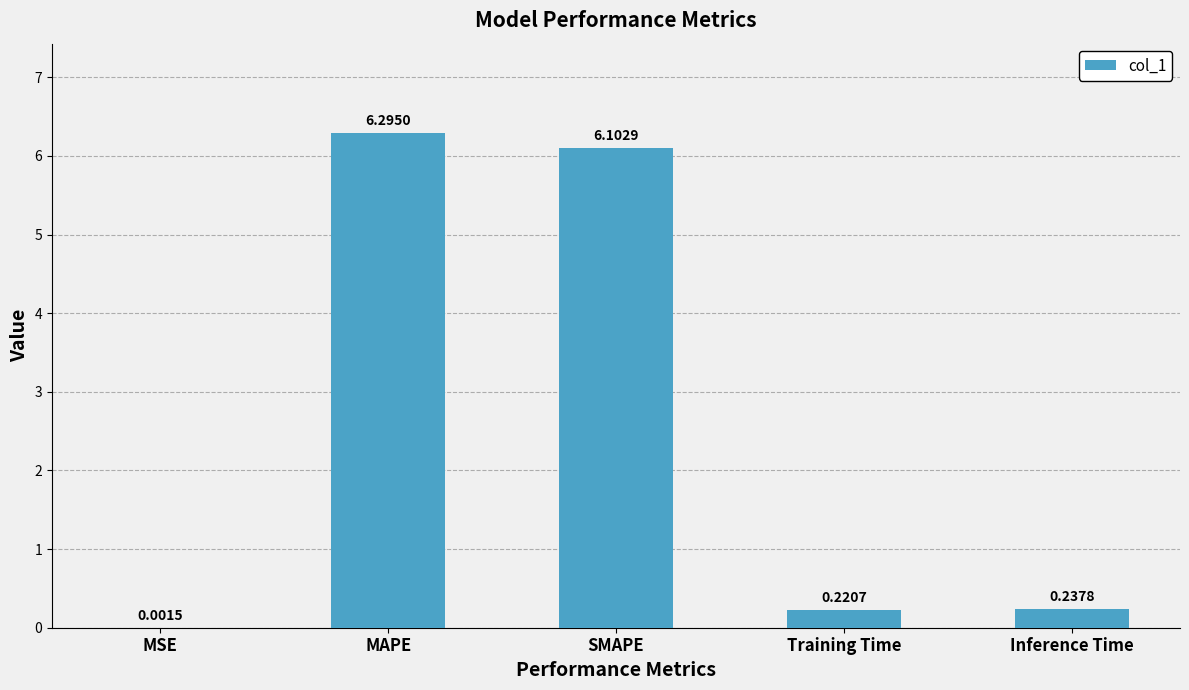

Which has a higher value, Training Time or SMAPE?

SMAPE